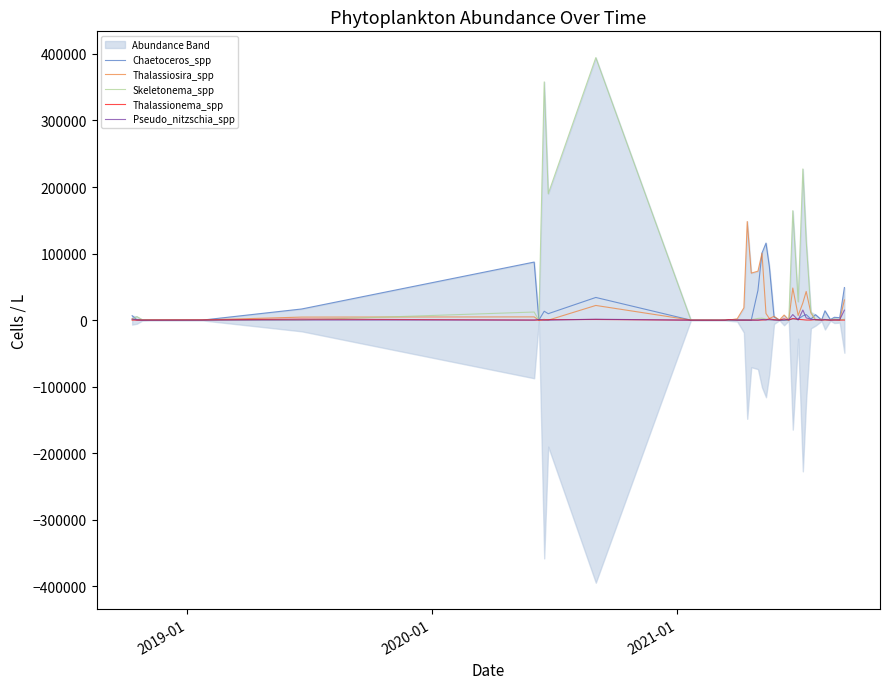

What is the difference between the maximum and minimum values in the Thalassionema_spp series?

2400